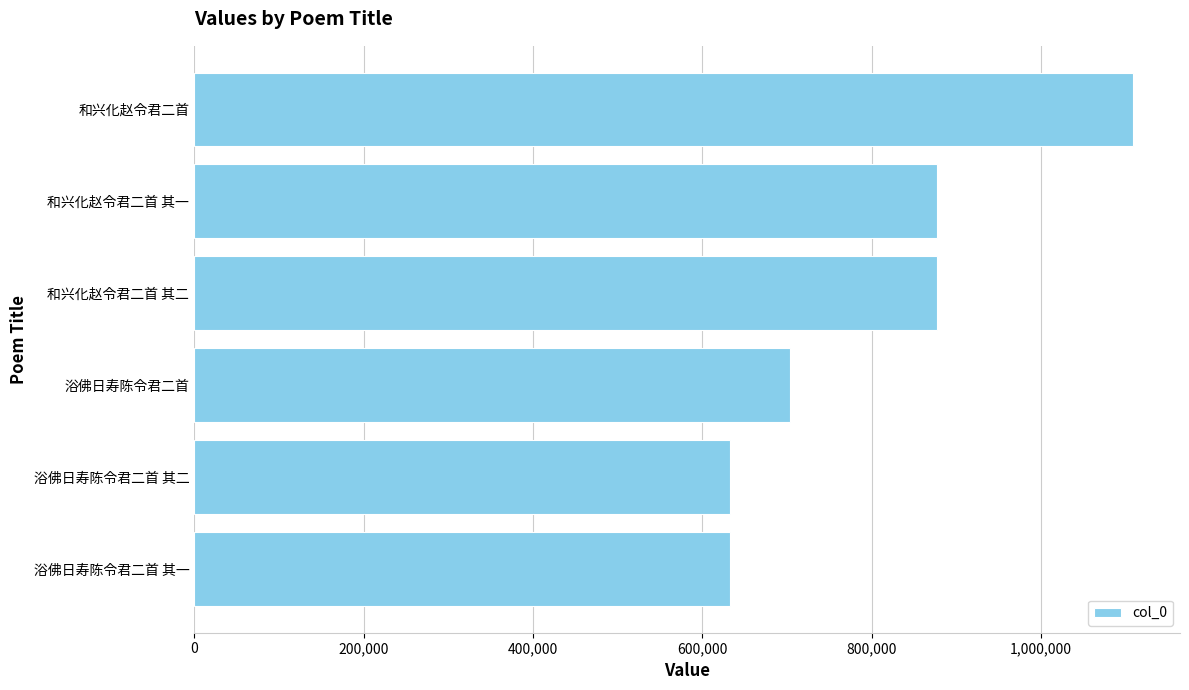

At which category does the chart reach its peak across all series?

和兴化赵令君二首